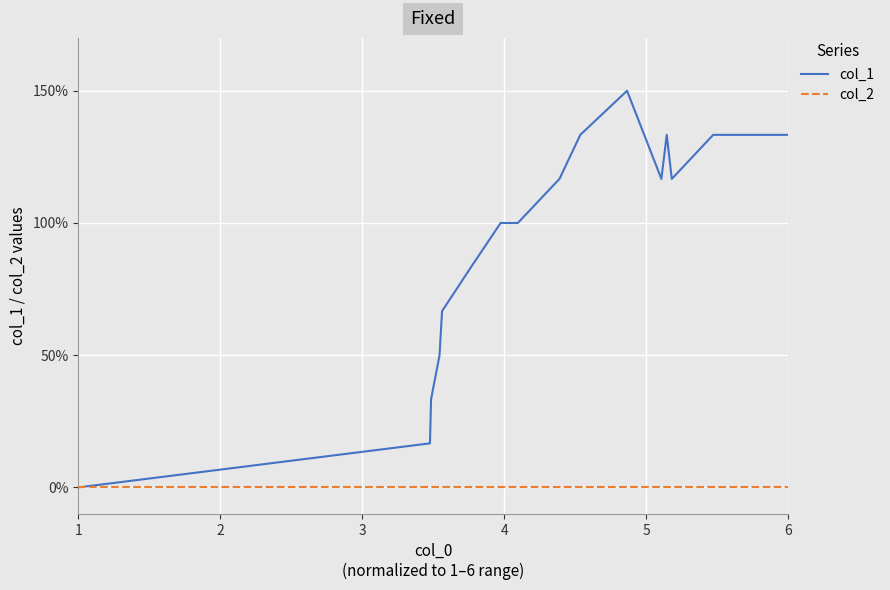

What is the highest value of the col_1 series?

150.0